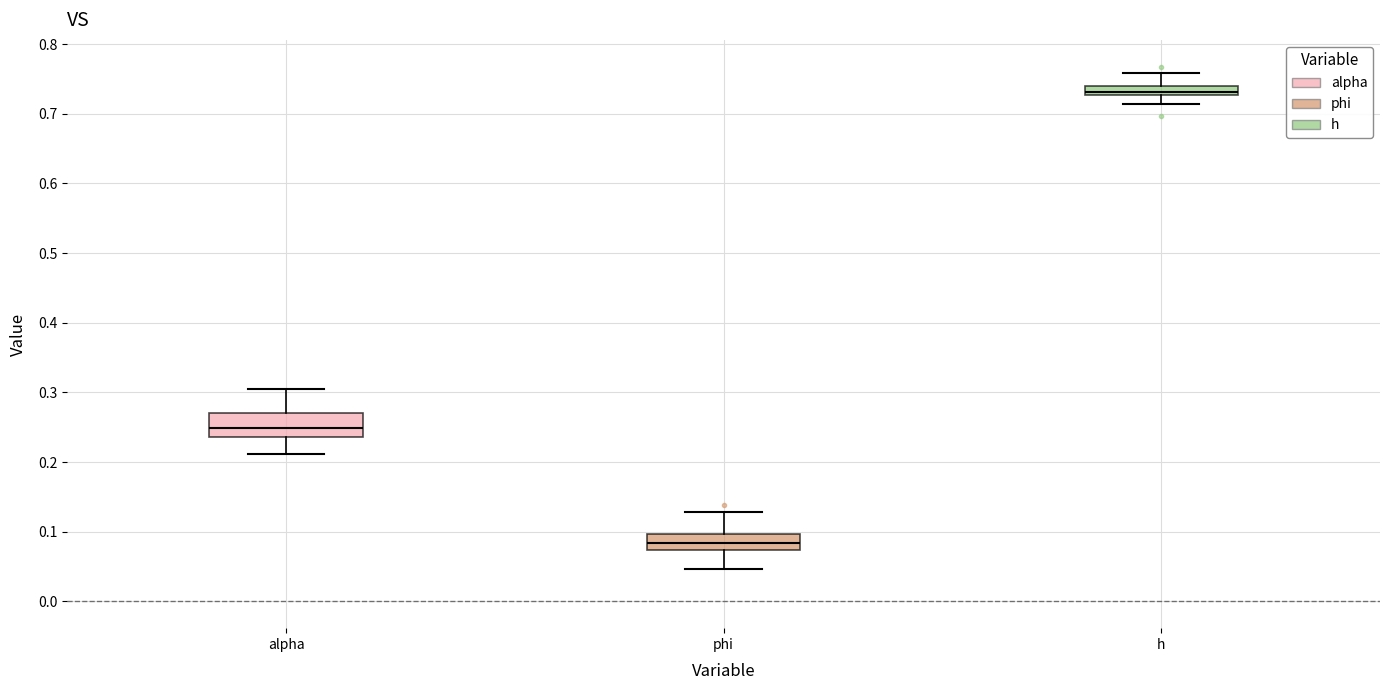

Which box has the highest median line?

h